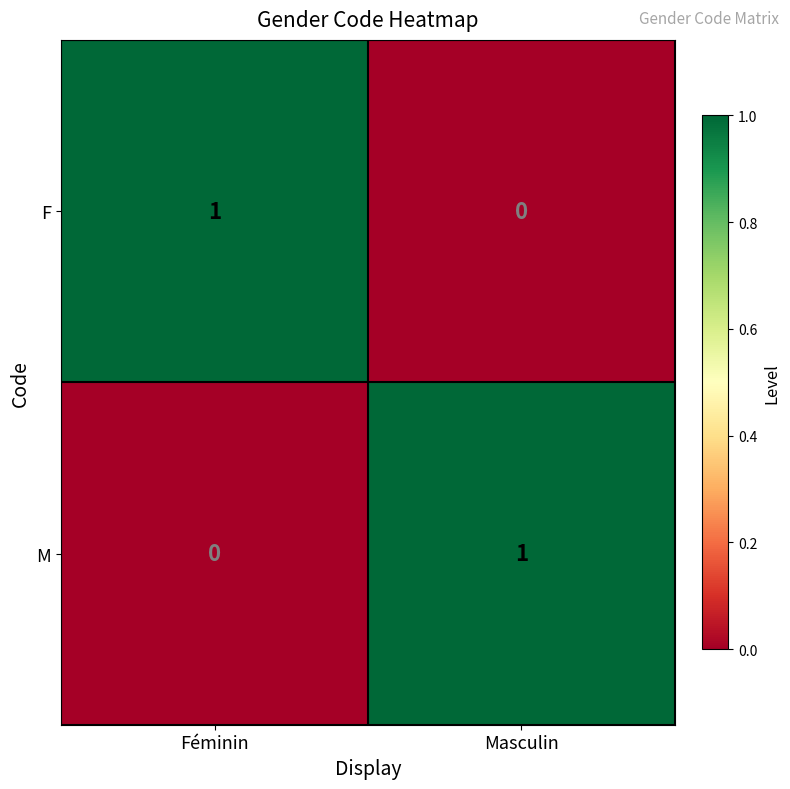

Rank the categories by M value from highest to lowest.

Masculin, Féminin